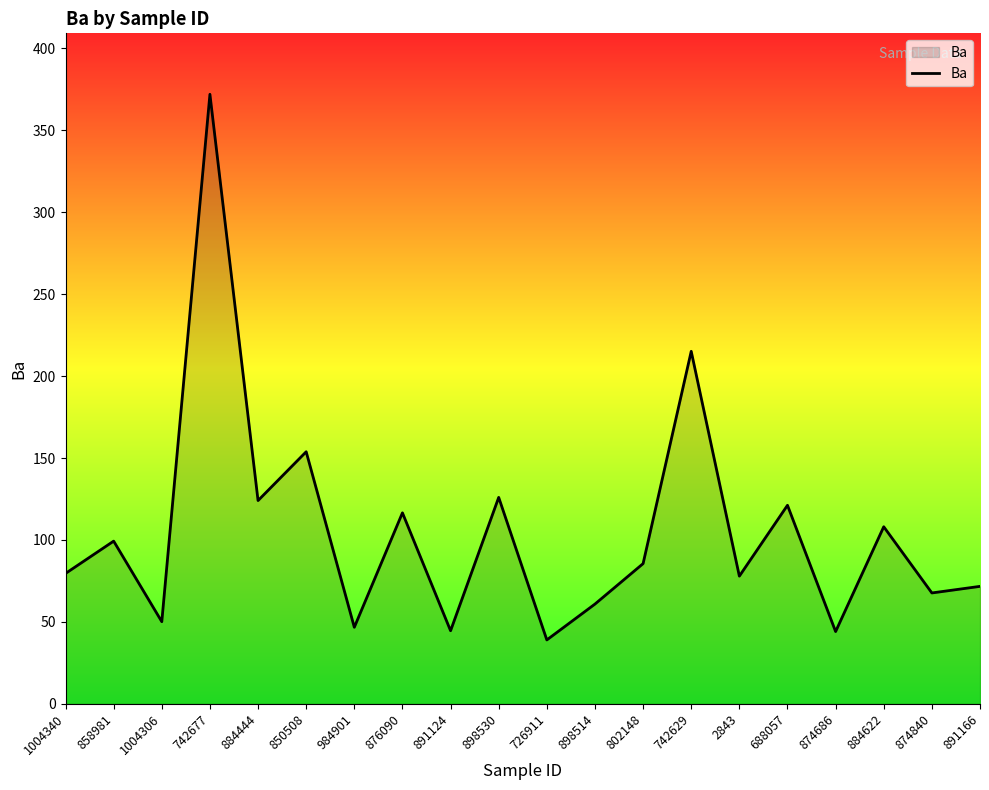

At which category does the data reach its first local valley?

1004306